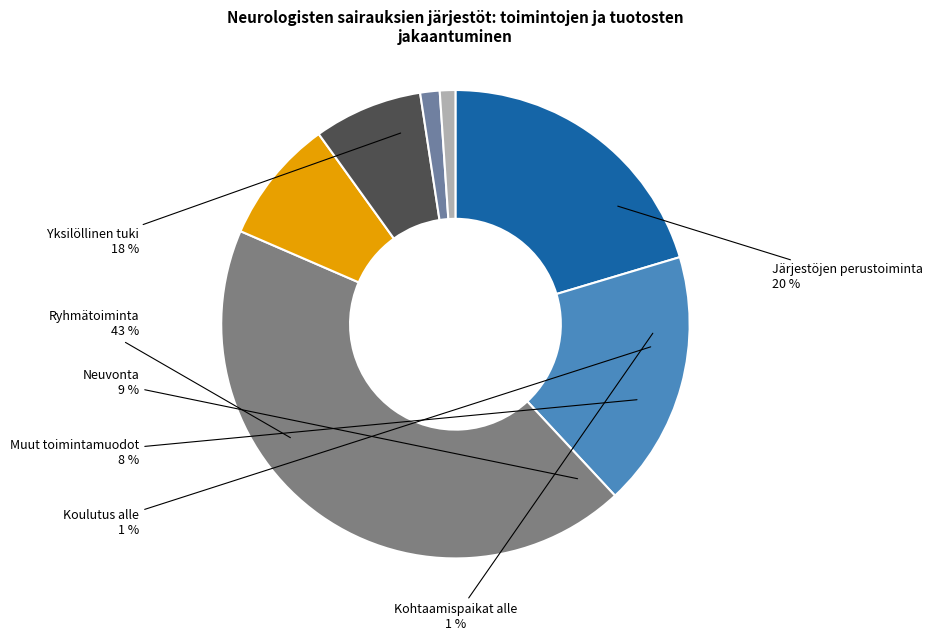

Is the sum of 30 and 17 greater than half?

No